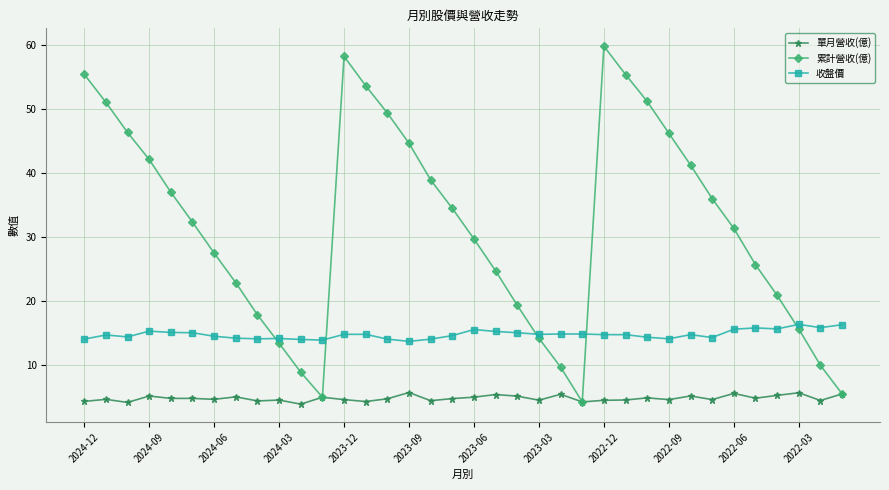

Which series has the largest range (max minus min)?

累計營收(億)